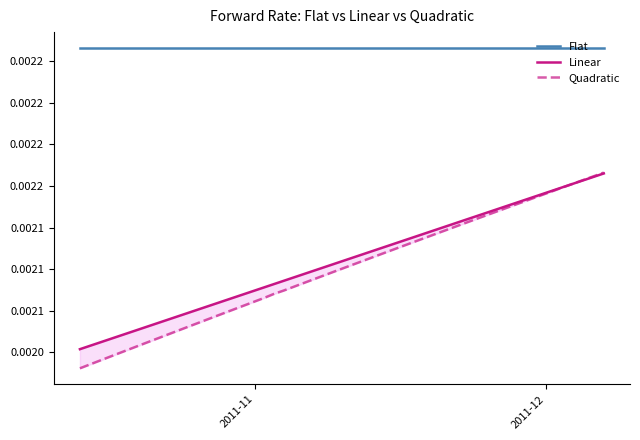

Count the number of categories in the chart.

39